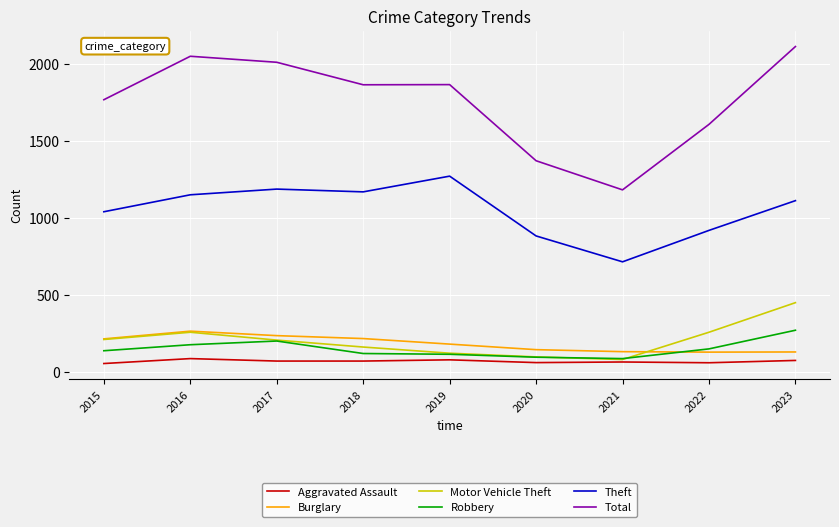

Is it true that Motor Vehicle Theft equals 208 at 2017?

True